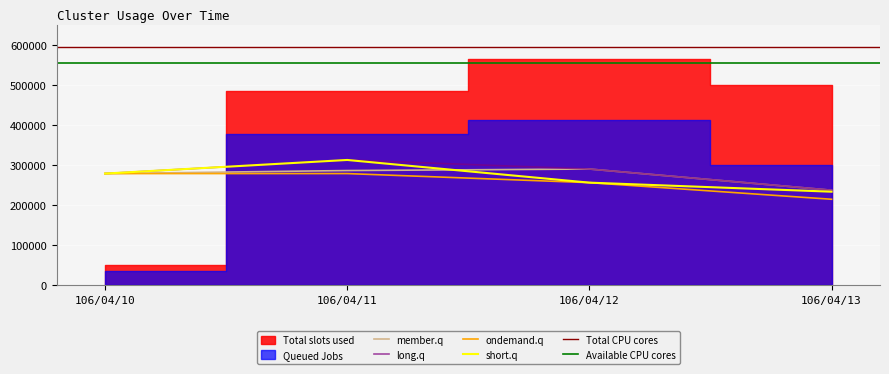

Read the long.q value at 106/04/13.

238140.0